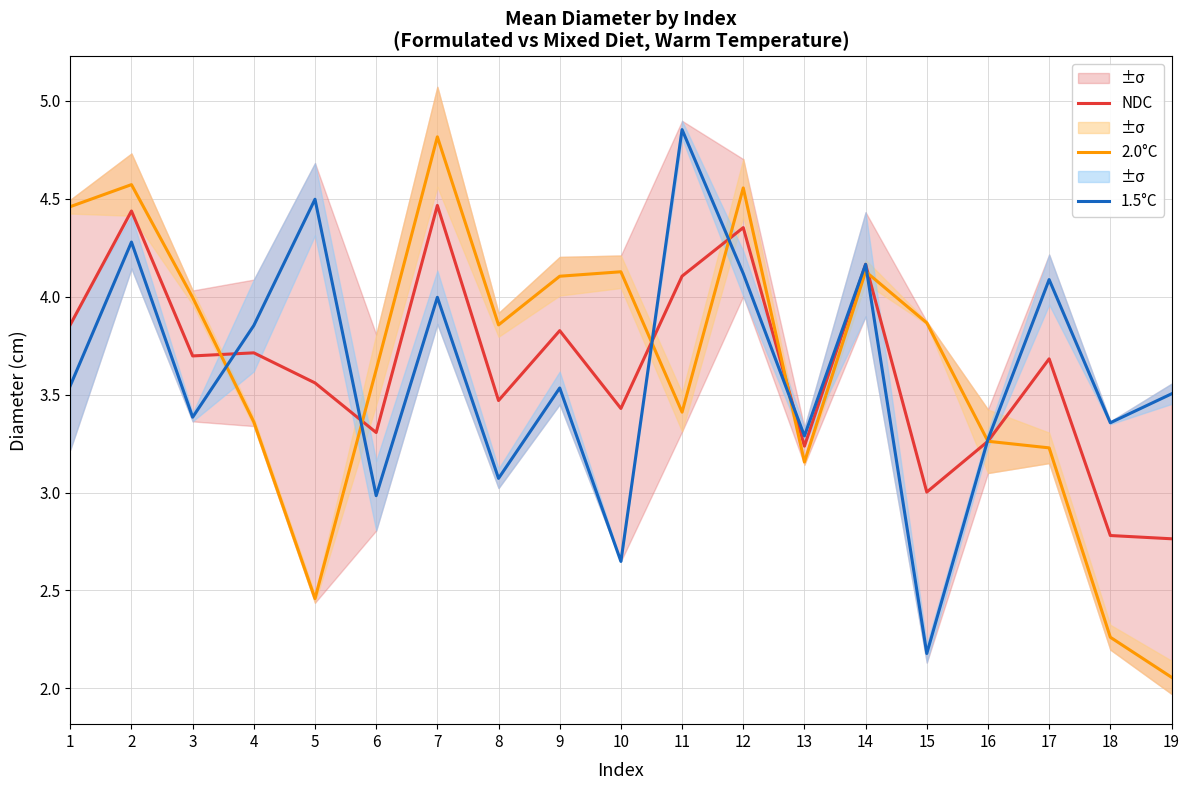

How many intersections are there between 1.5°C and NDC?

6